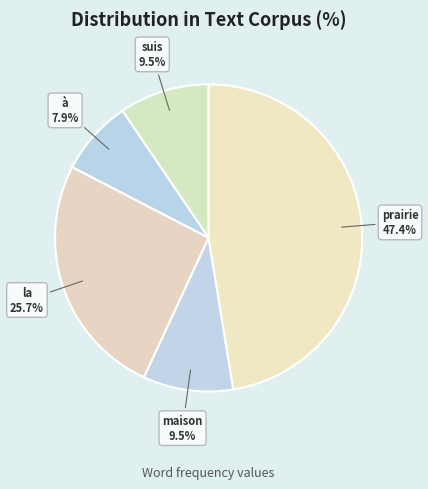

What portion of the pie excludes à?

92.1%